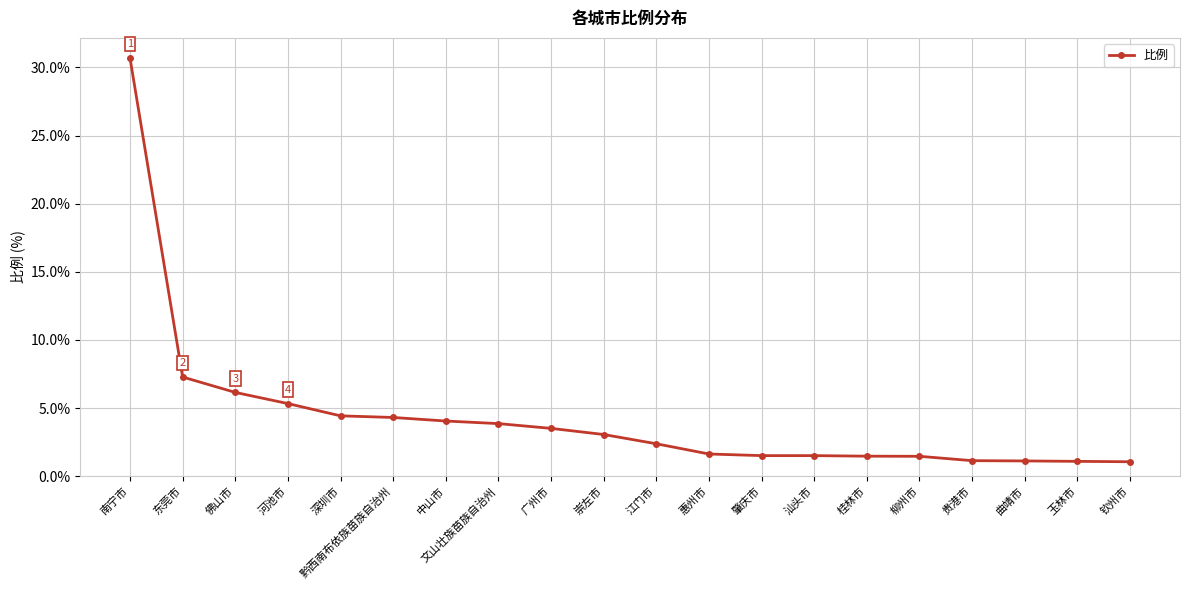

How many lines are shown in the chart?

1